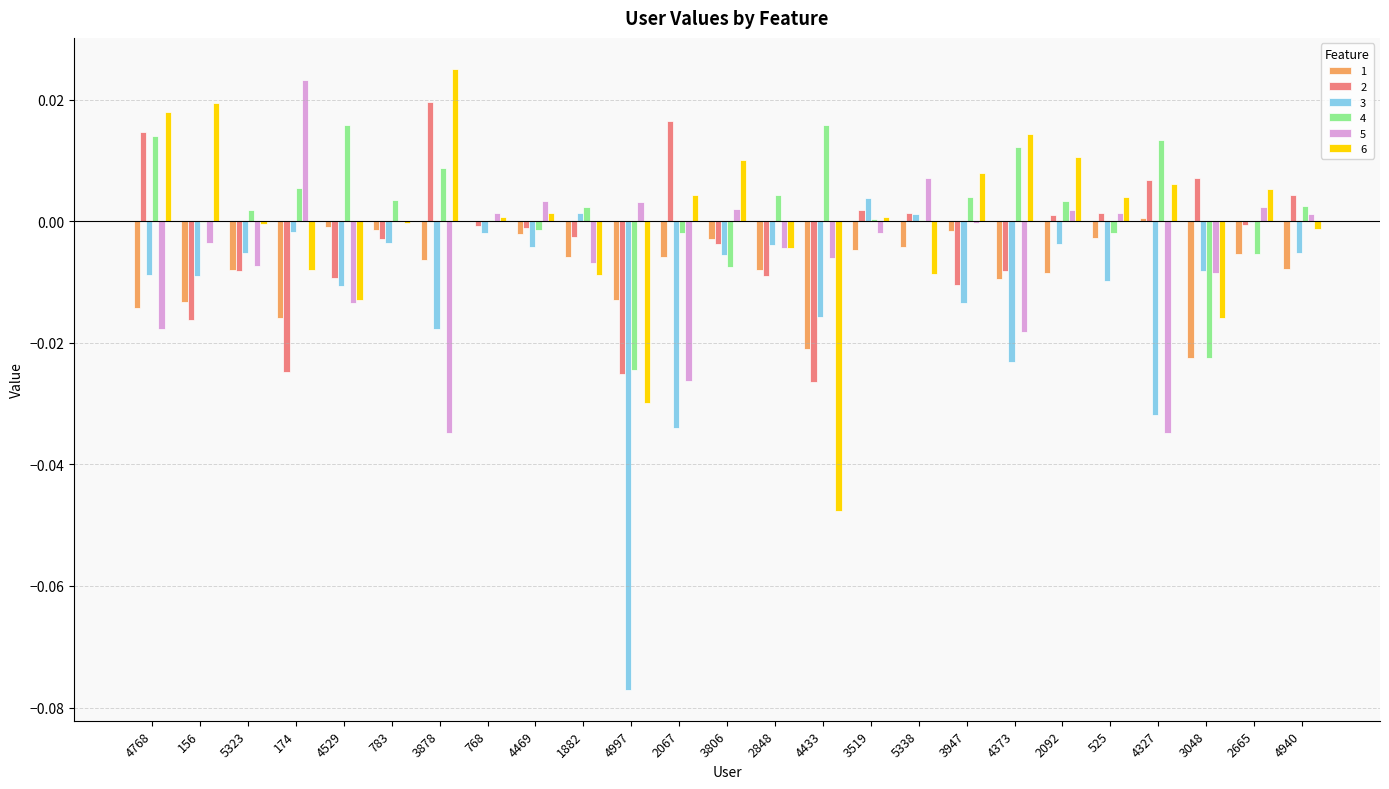

Which category has the highest value in the 2 series?

3878